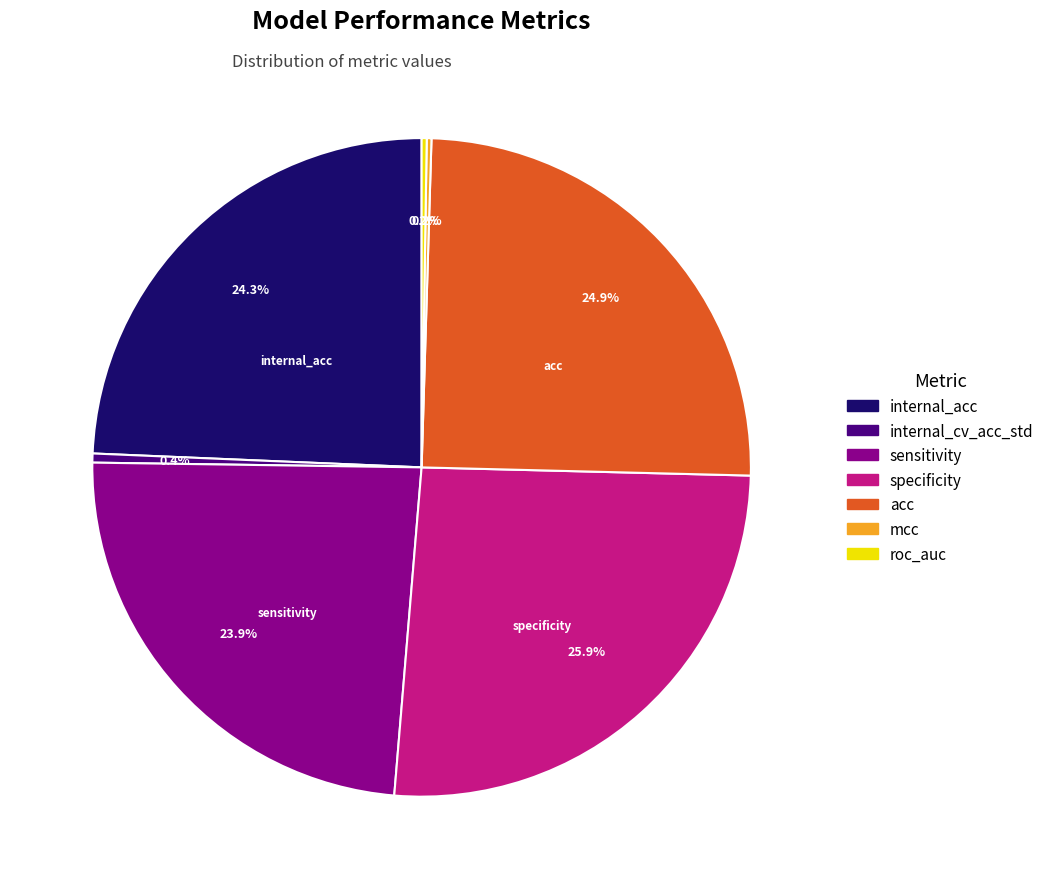

Which has a higher value, acc or internal_acc?

acc